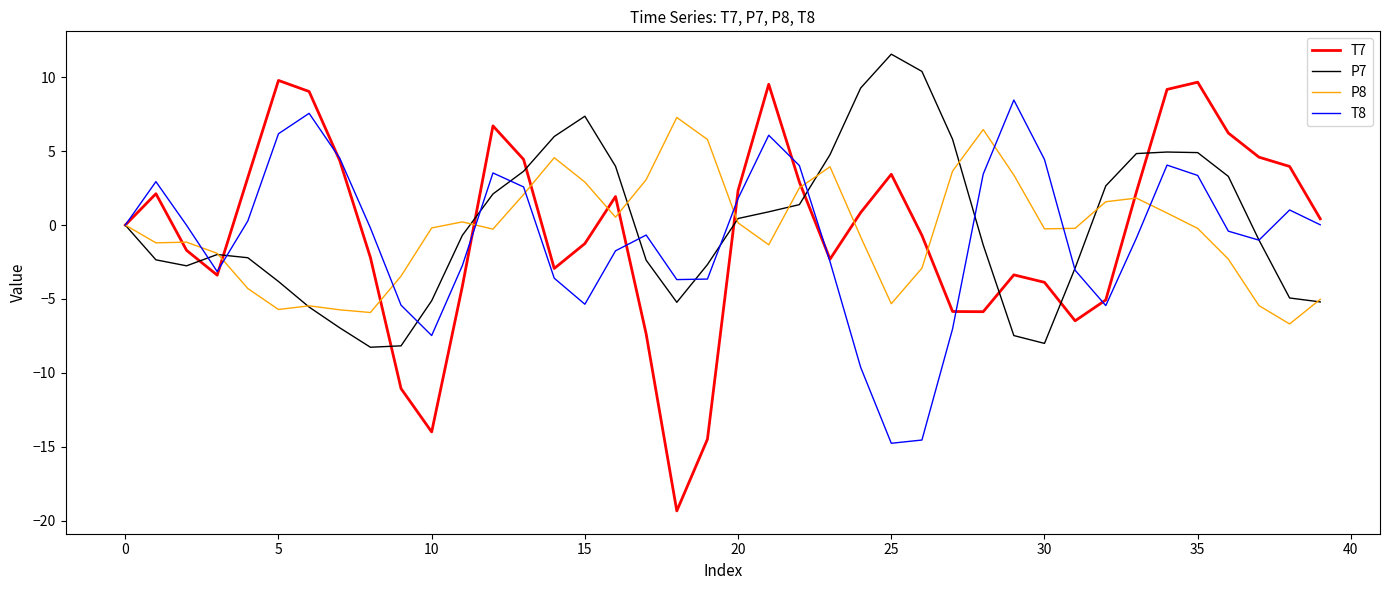

What is the maximum value for T8?

8.5